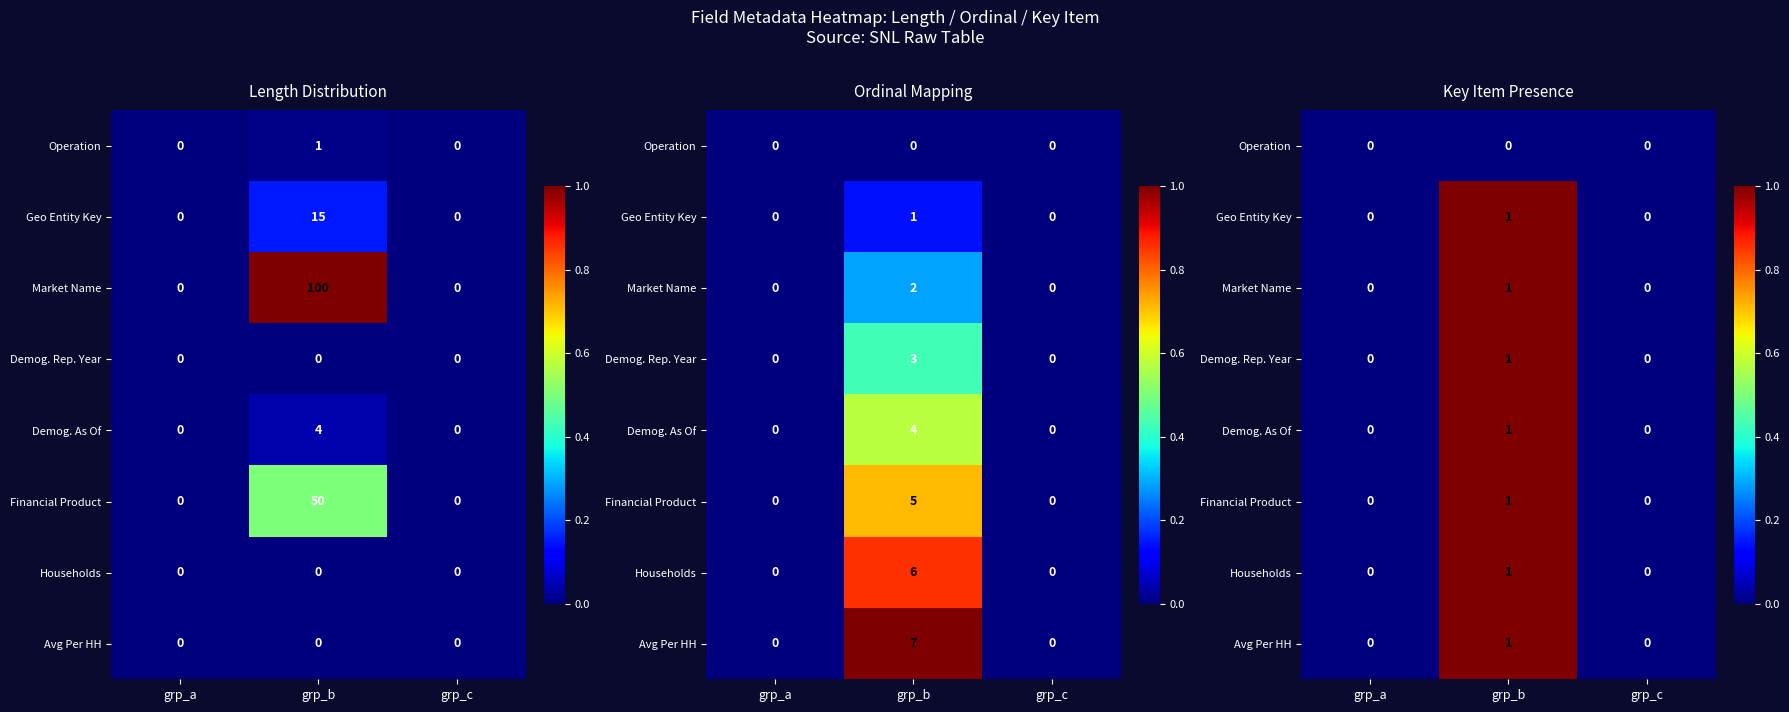

True or false: Demog. As Of has a value of 0 at grp_a.

True